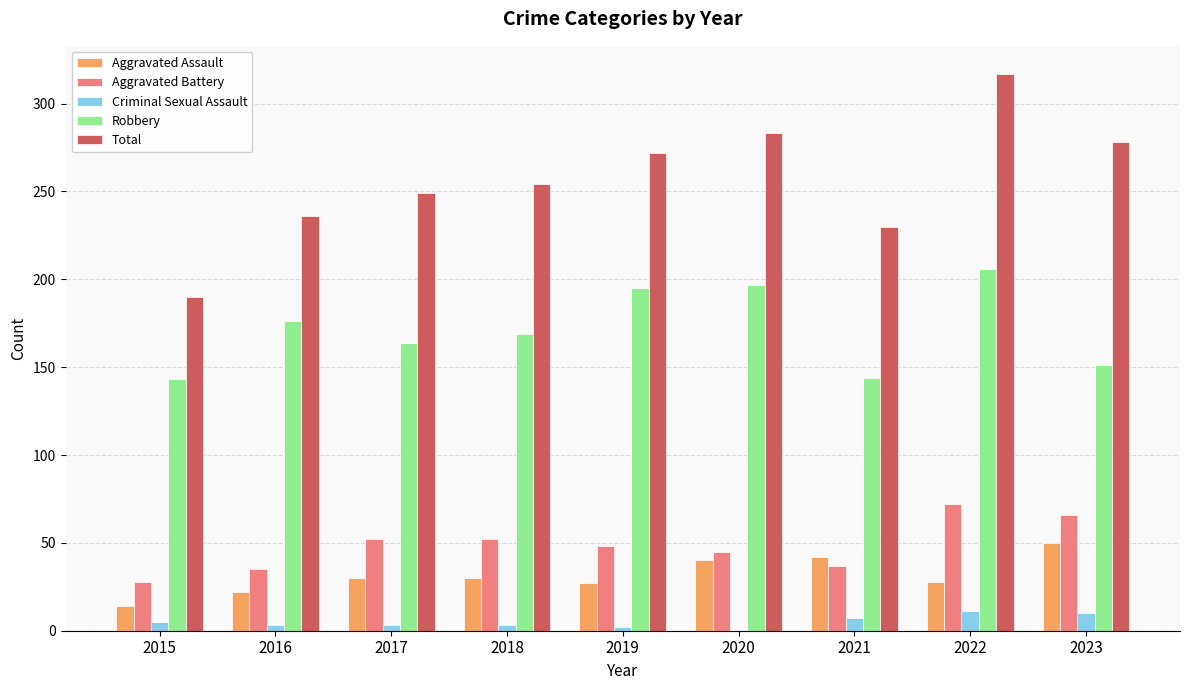

Is it true that Aggravated Battery equals 69 at 2017?

False